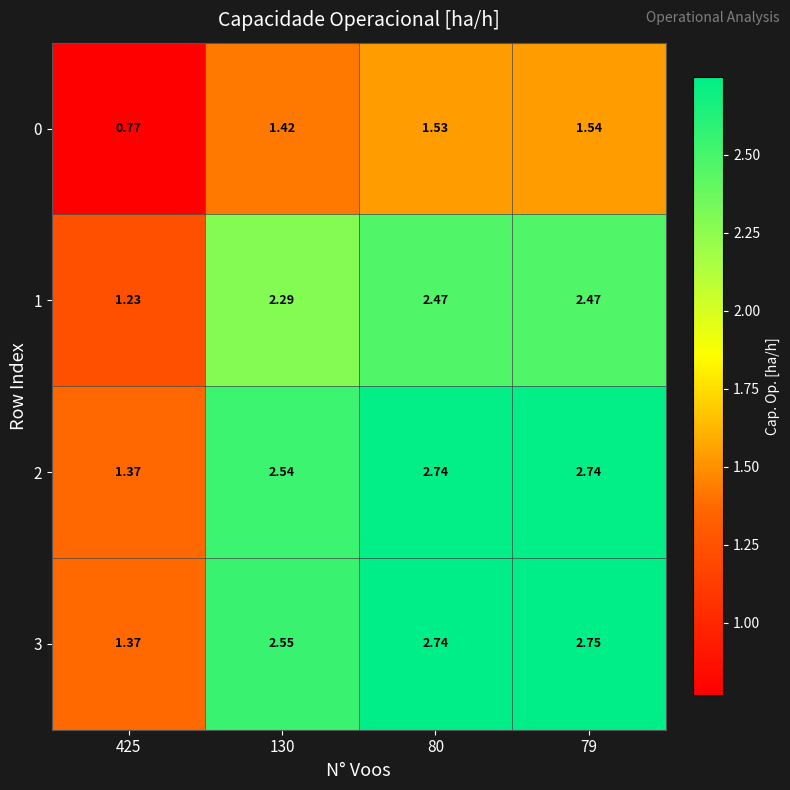

How many values in the 0 series exceed 1?

3